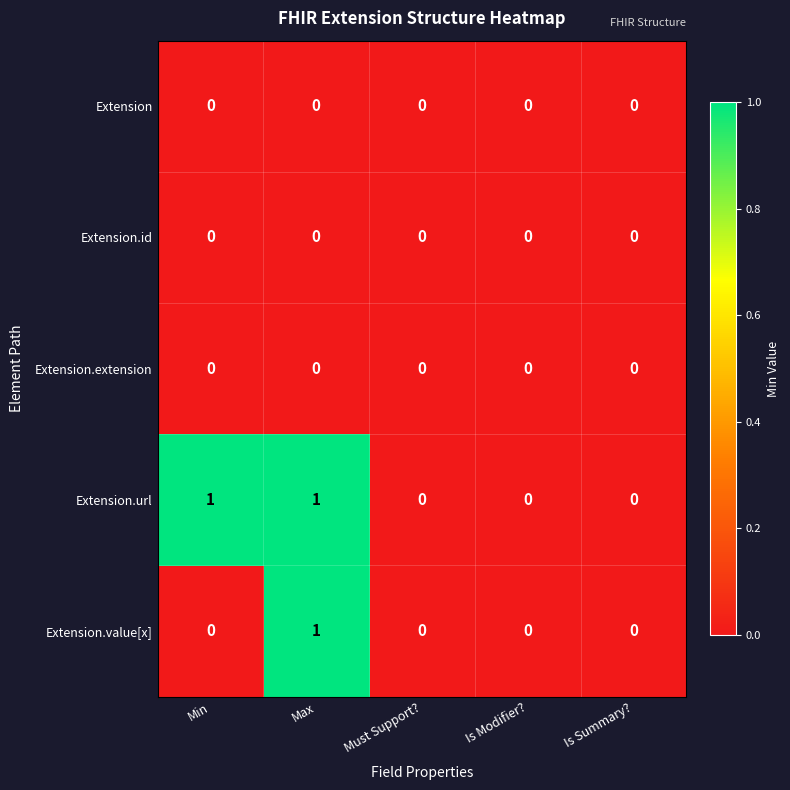

How many Extension.value[x] values are between 0 and 1?

5